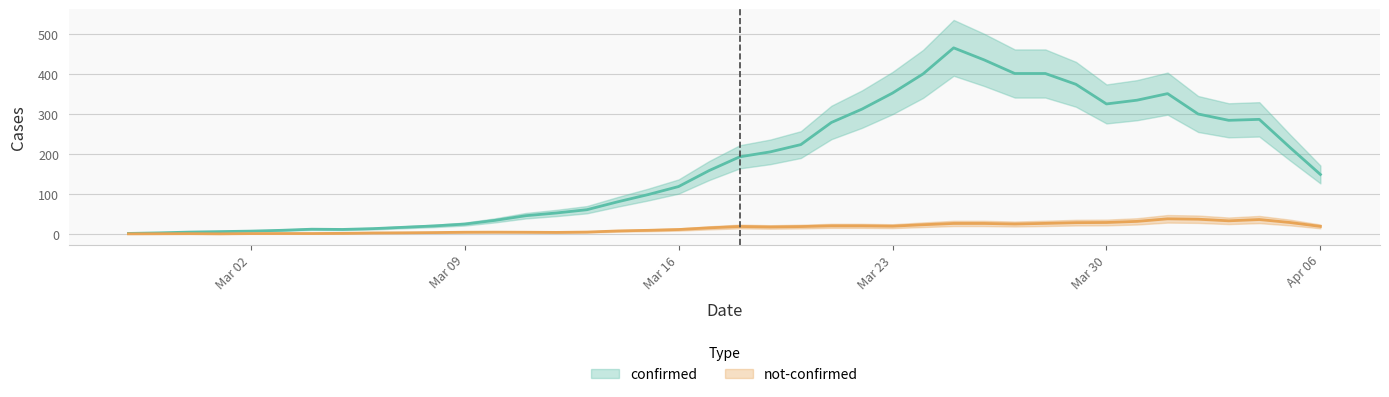

Rank the series at 2020-03-07 from lowest to highest value.

not-confirmed, confirmed